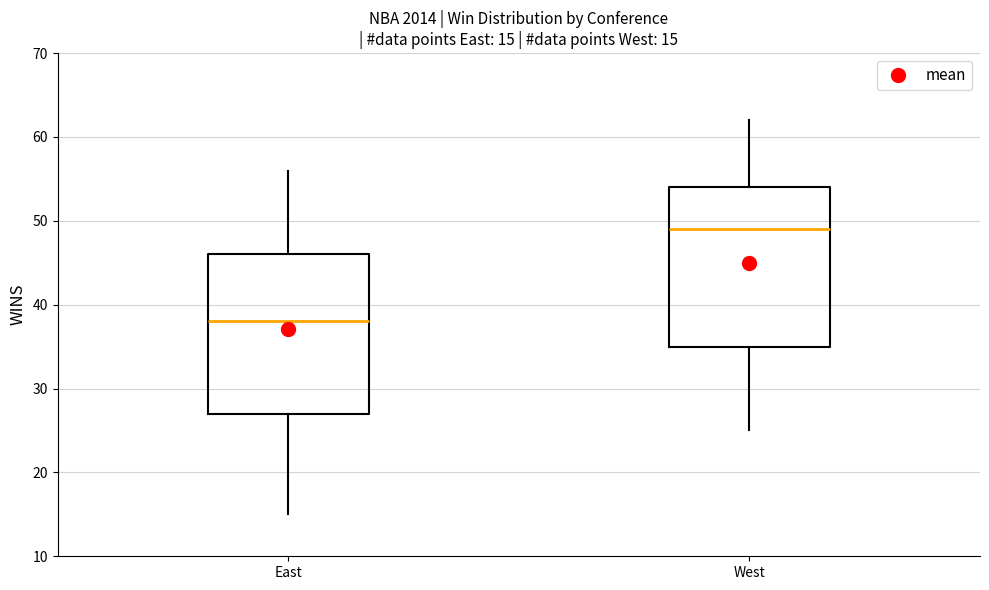

Which box's median line is the lowest?

East